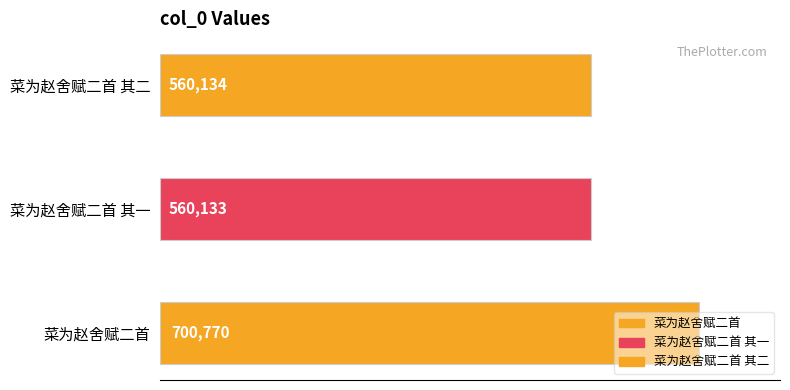

Rank the categories by value from lowest to highest.

菜为赵舍赋二首 其一, 菜为赵舍赋二首 其二, 菜为赵舍赋二首